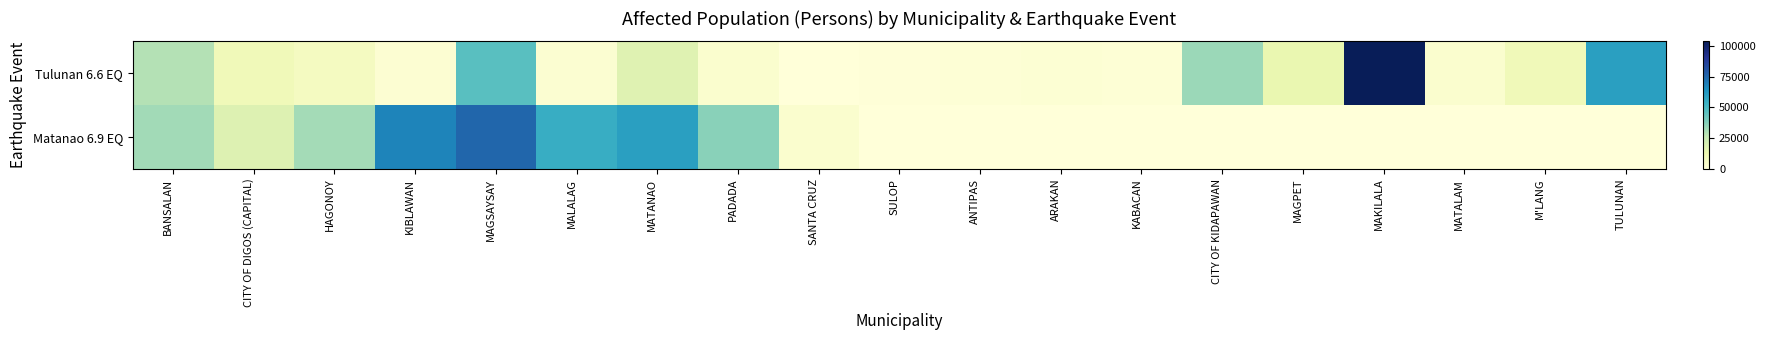

Reading right to left, list all the values displayed in this chart.

Tulunan 6.6 EQ: TULUNAN=59480	M'LANG=10495	MATALAM=3245	MAKILALA=103520	MAGPET=13850	CITY OF KIDAPAWAN=33565	KABACAN=1525	ARAKAN=1715	ANTIPAS=1560	SULOP=750	SANTA CRUZ=190	PADADA=3570	MATANAO=17688	MALALAG=2455	MAGSAYSAY=46575	KIBLAWAN=2280	HAGONOY=8001	CITY OF DIGOS (CAPITAL)=10220	BANSALAN=29444
Matanao 6.9 EQ: TULUNAN=0	M'LANG=0	MATALAM=0	MAKILALA=0	MAGPET=0	CITY OF KIDAPAWAN=0	KABACAN=0	ARAKAN=0	ANTIPAS=0	SULOP=0	SANTA CRUZ=3499	PADADA=37105	MATANAO=59587	MALALAG=54685	MAGSAYSAY=75596	KIBLAWAN=67626	HAGONOY=32254	CITY OF DIGOS (CAPITAL)=18300	BANSALAN=32638